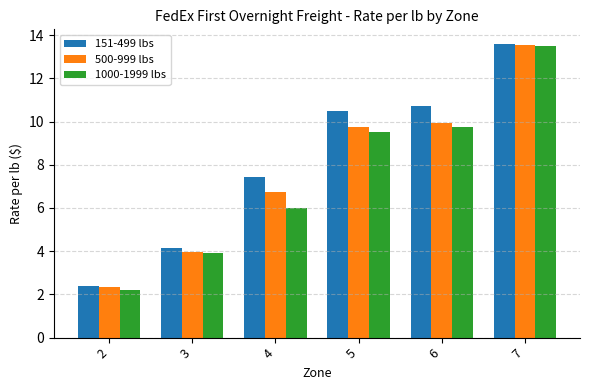

What is the sum of all 151-499 lbs values?

48.8